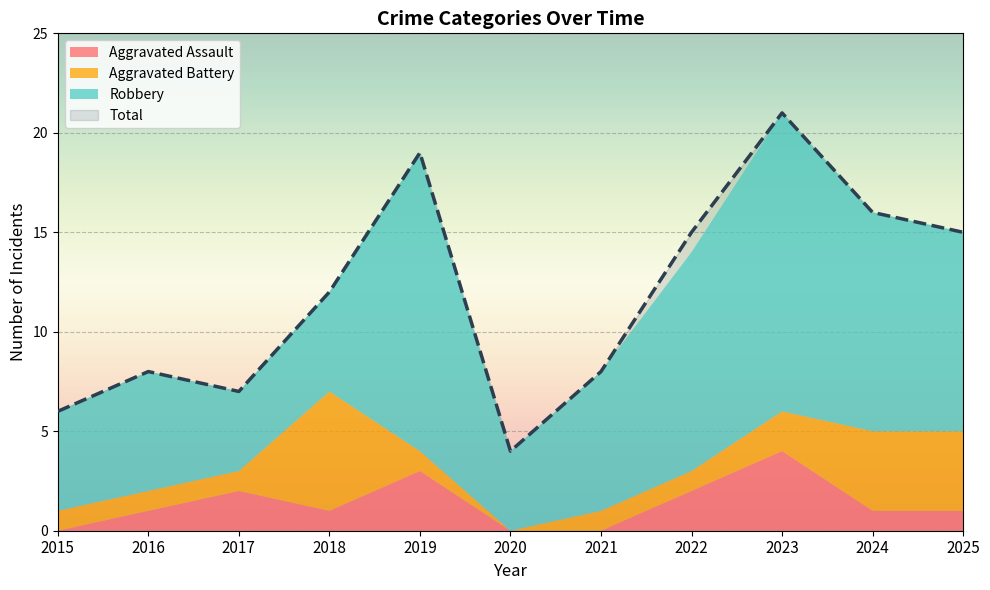

Which series has the widest spread of values?

Total